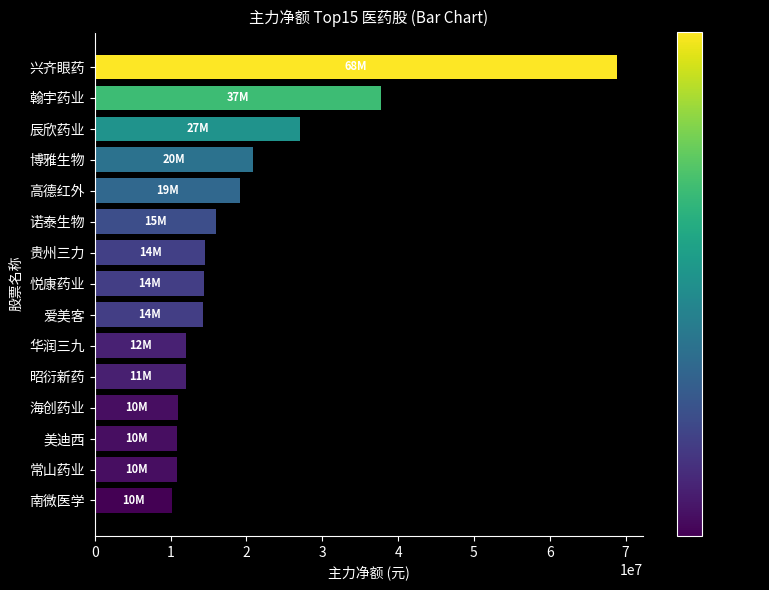

What is the change in value from 辰欣药业 to 昭衍新药?

-15133402